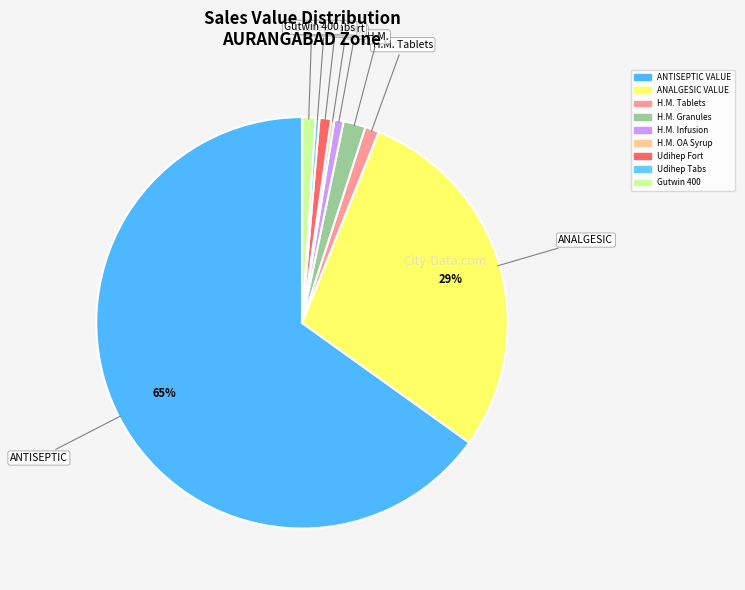

Is ANTISEPTIC VALUE the majority of the pie?

Yes